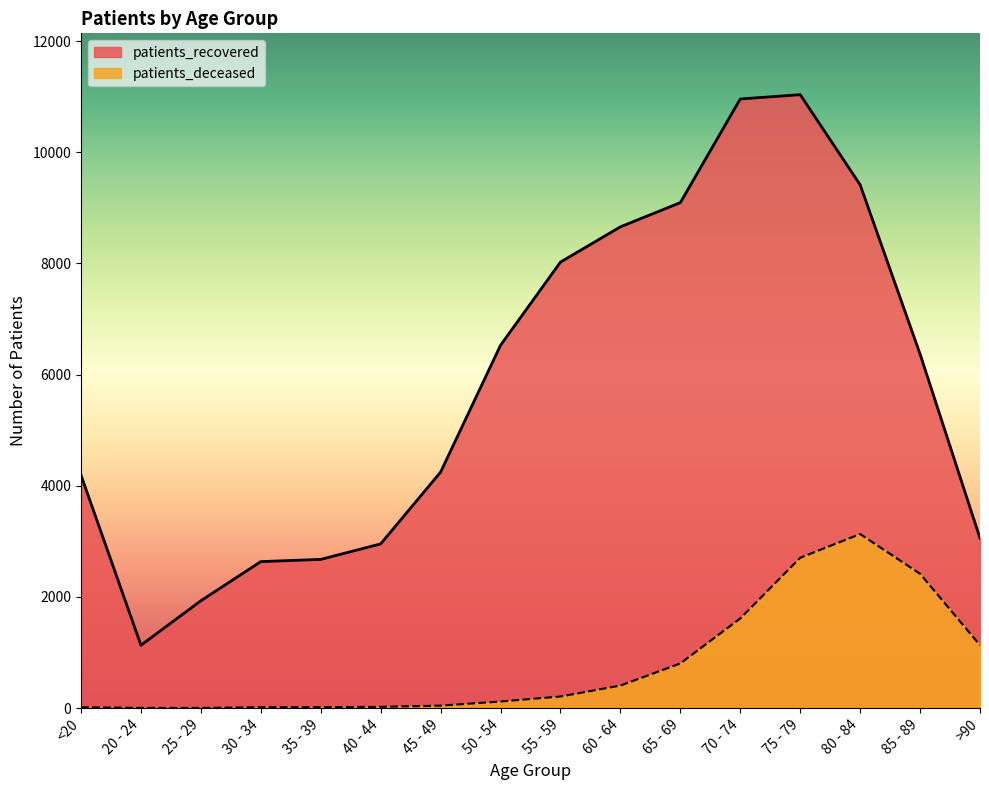

What is the total value across all series at 25 - 29?

1935